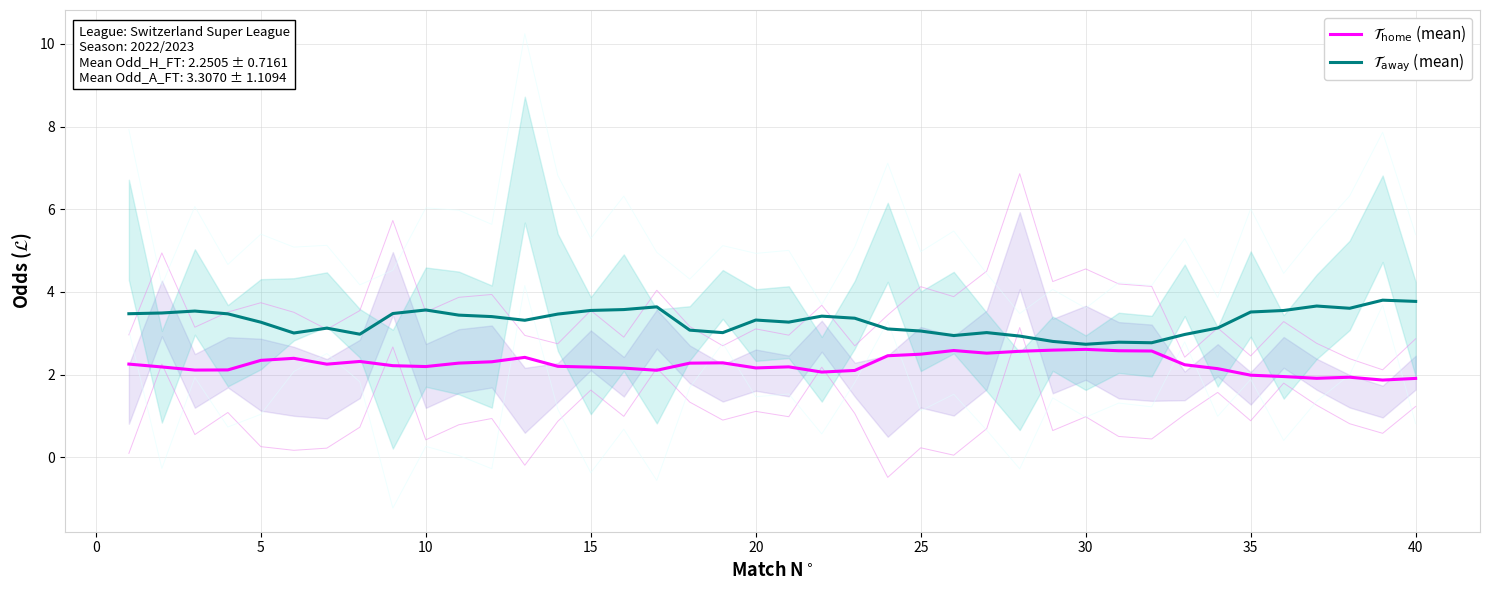

True or false: $\mathcal{T}_{\mathrm{home}}$ (mean) and $\mathcal{T}_{\mathrm{away}}$ (mean) cross at least once.

False